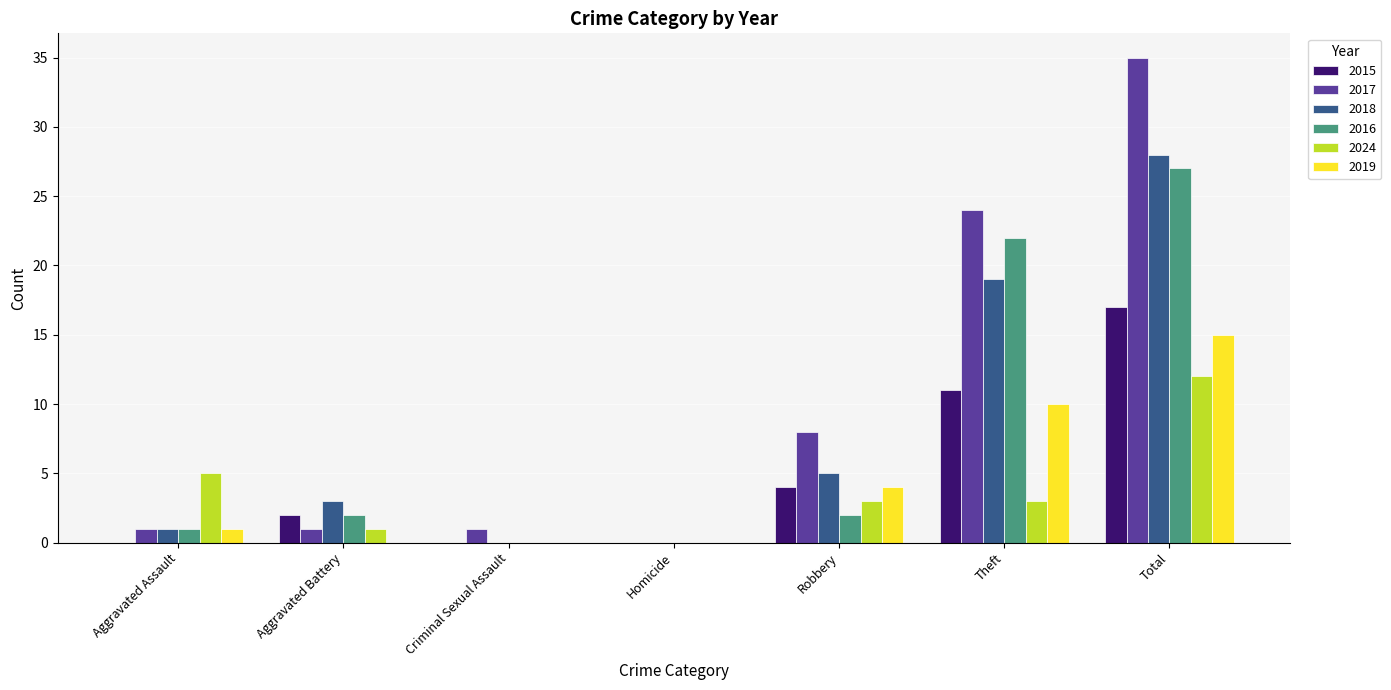

Between Aggravated Battery and Theft, which series saw the biggest shift?

2017